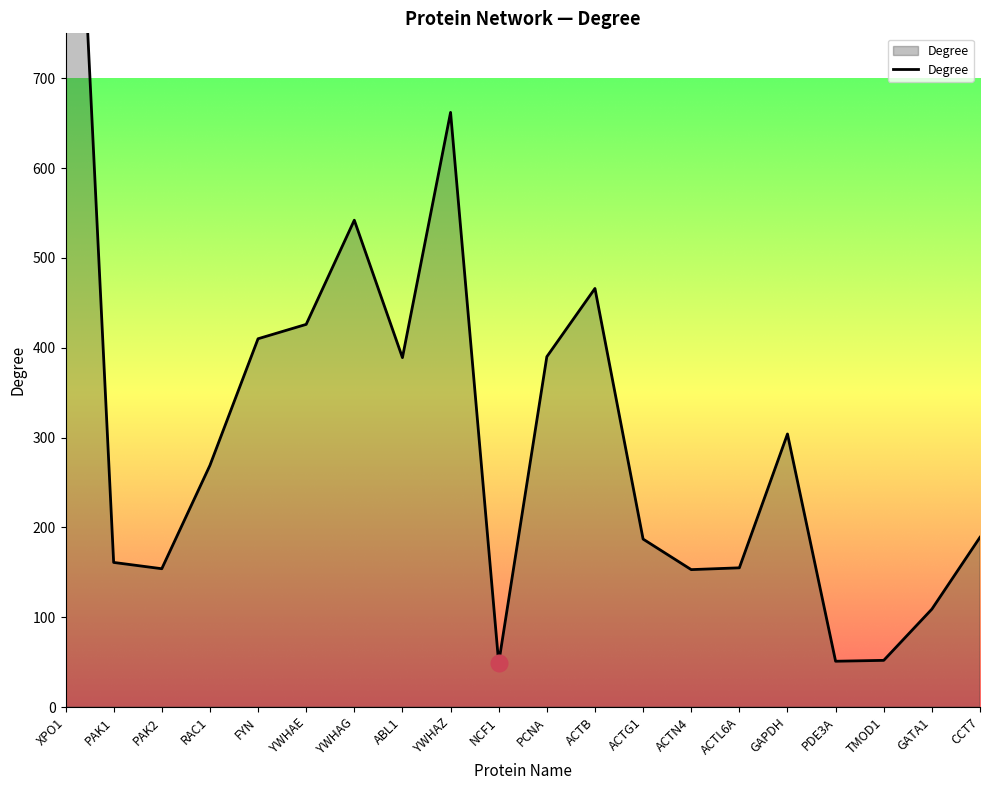

The value at PAK1 is 37. True or false?

False